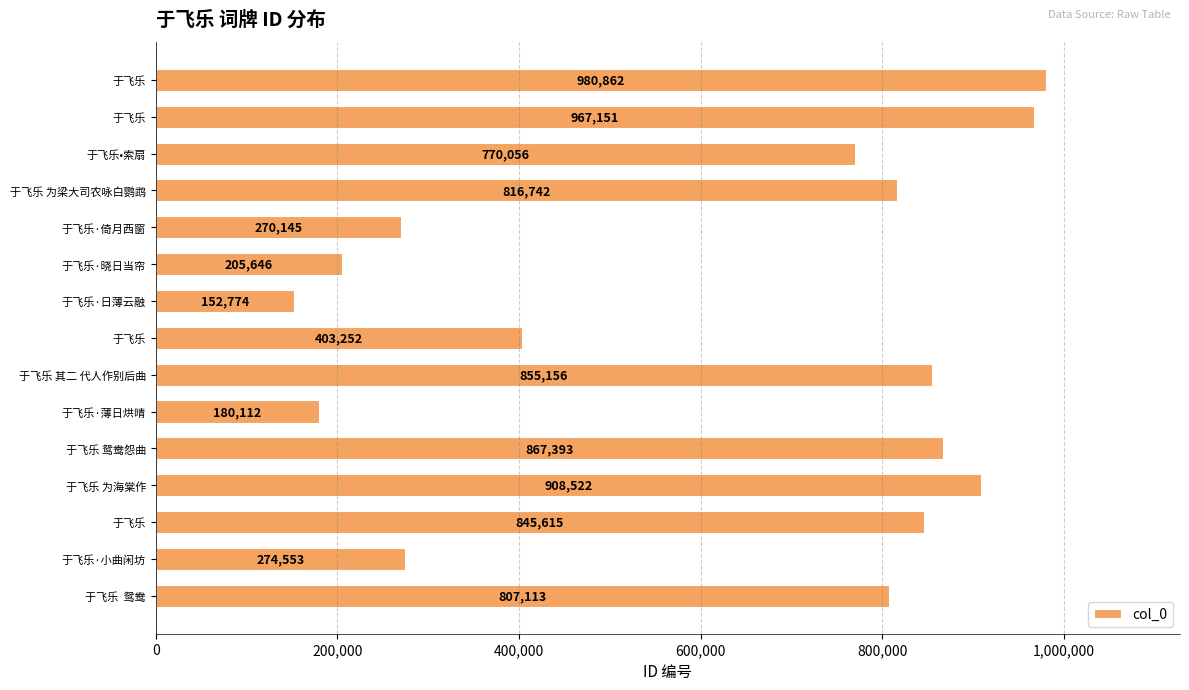

How many categories are shown in the chart?

15